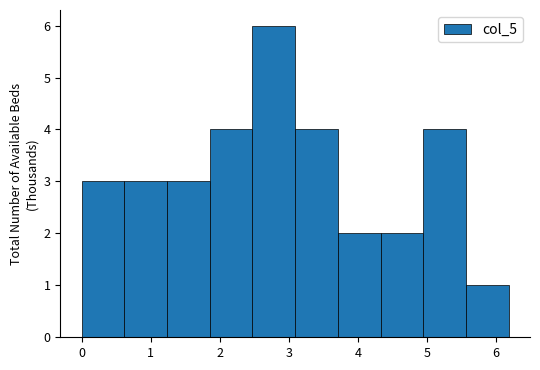

Over which range of the x-axis is the bar tallest?

2.5 to 3.1